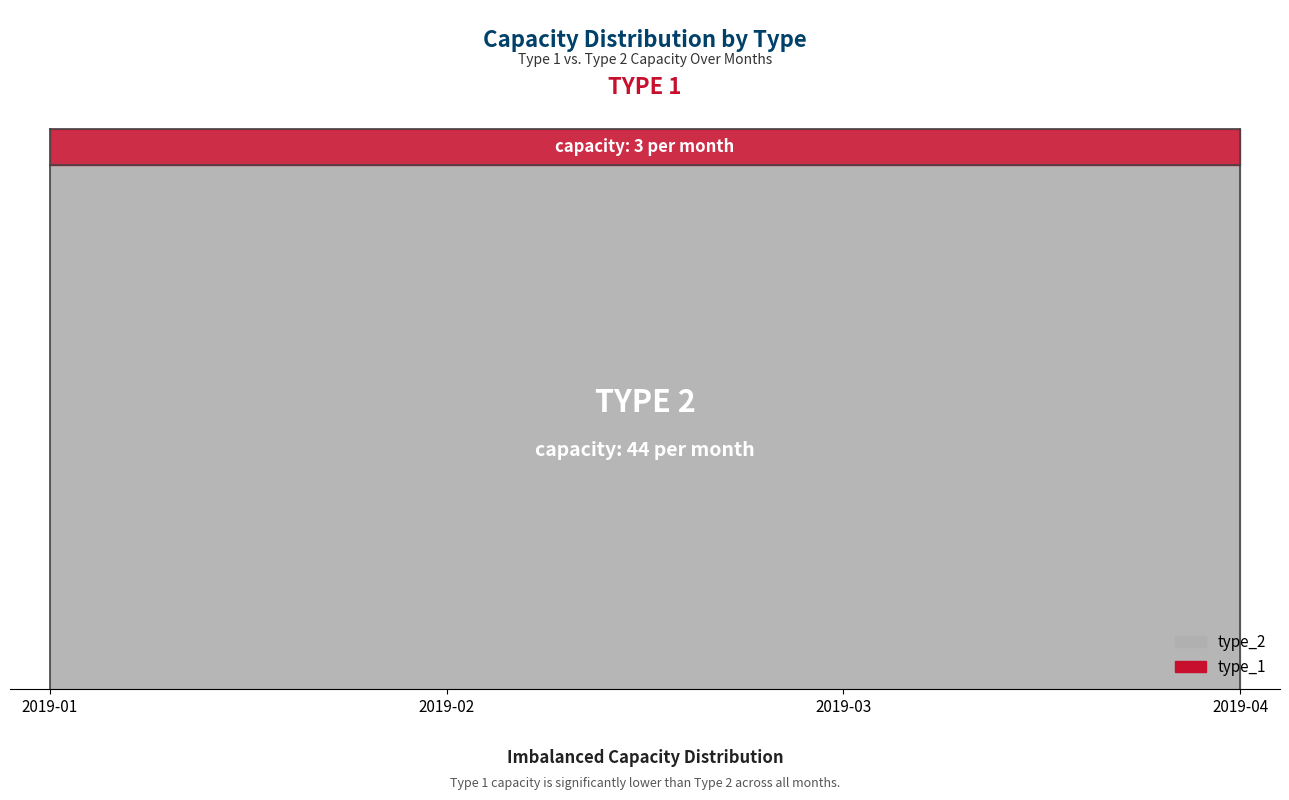

At 2019-03, list the series in order from smallest to largest.

type_1, type_2